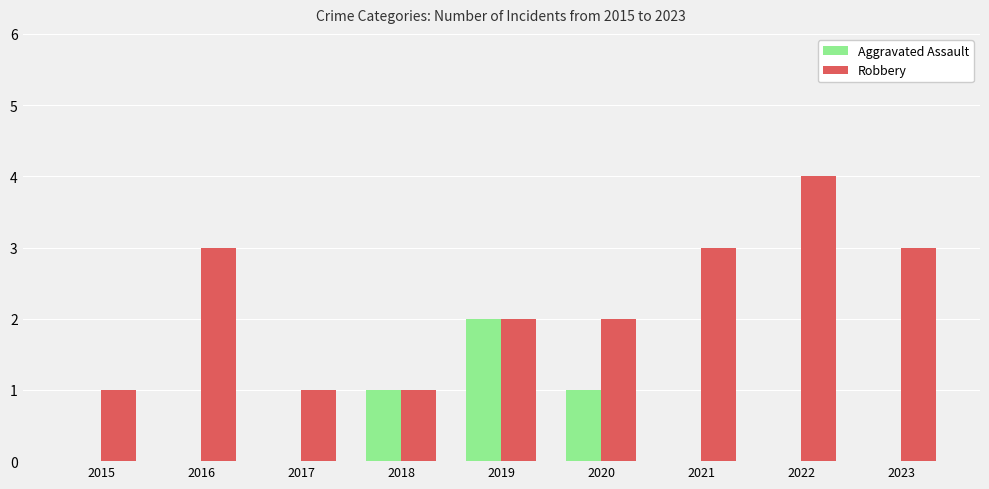

Between 2016 and 2019, which series saw the biggest shift?

Aggravated Assault